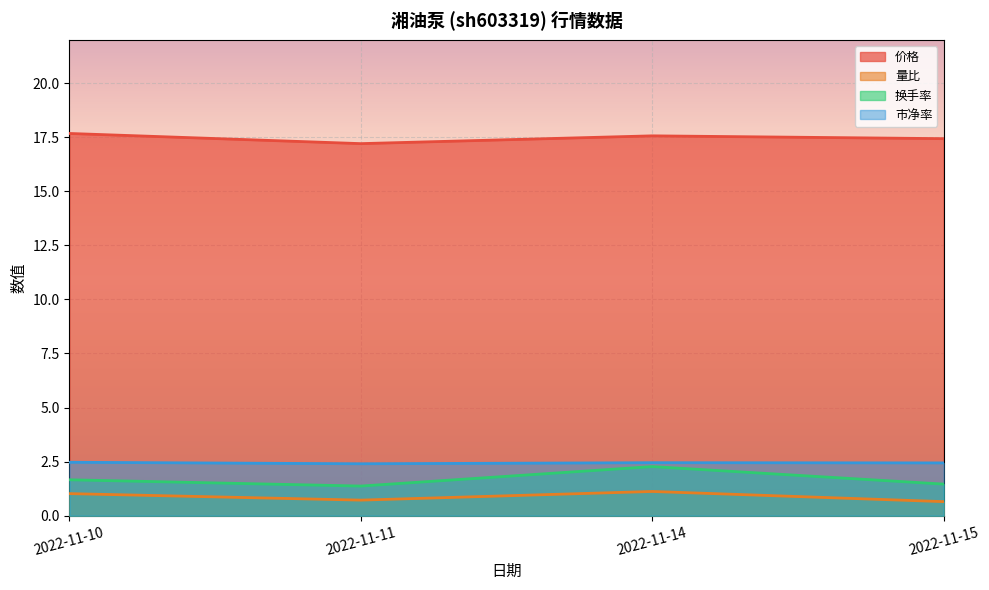

Between 2022-11-15 and 2022-11-14, which is larger?

2022-11-14